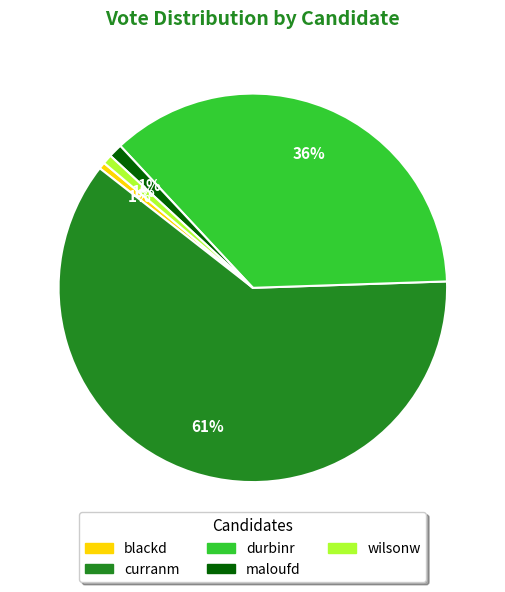

How many slices are in this pie chart?

5